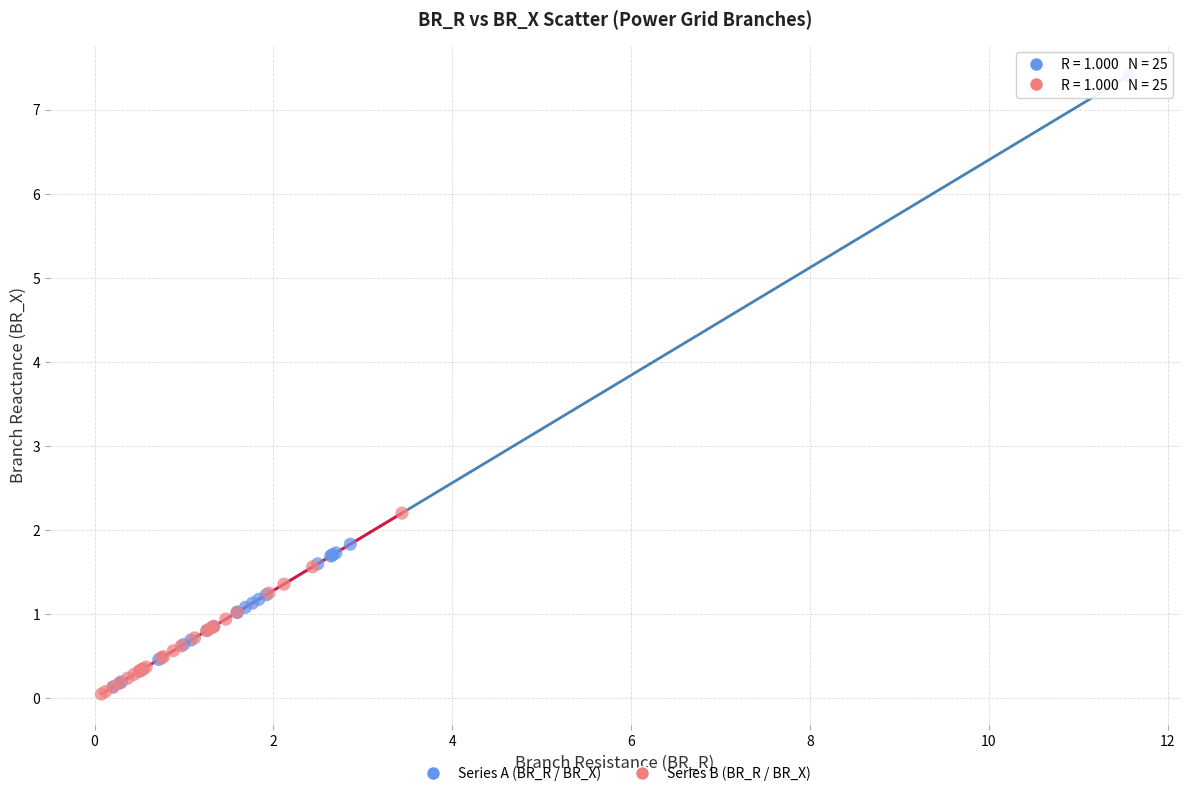

Which series reaches the maximum Y coordinate?

Series A (BR_R / BR_X)